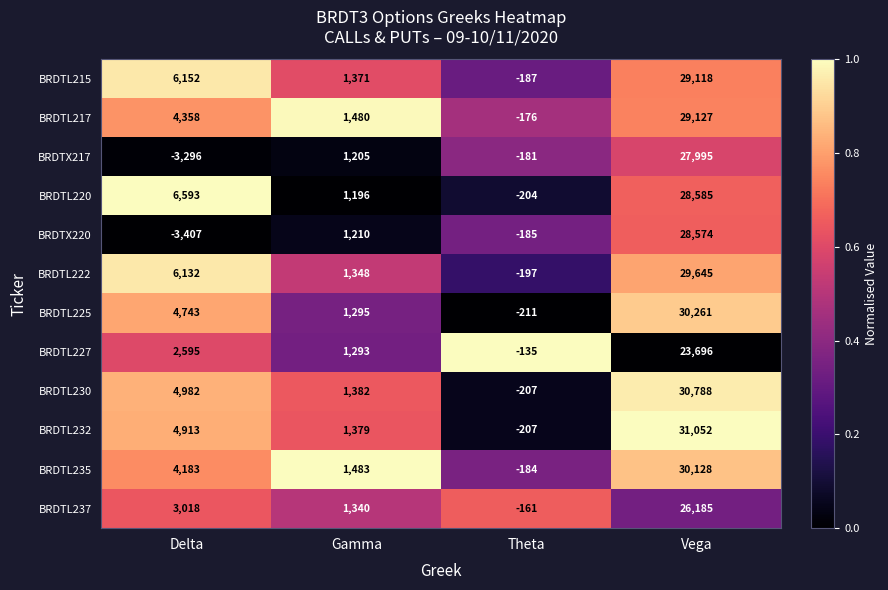

What is the minimum value for BRDTL220?

-204